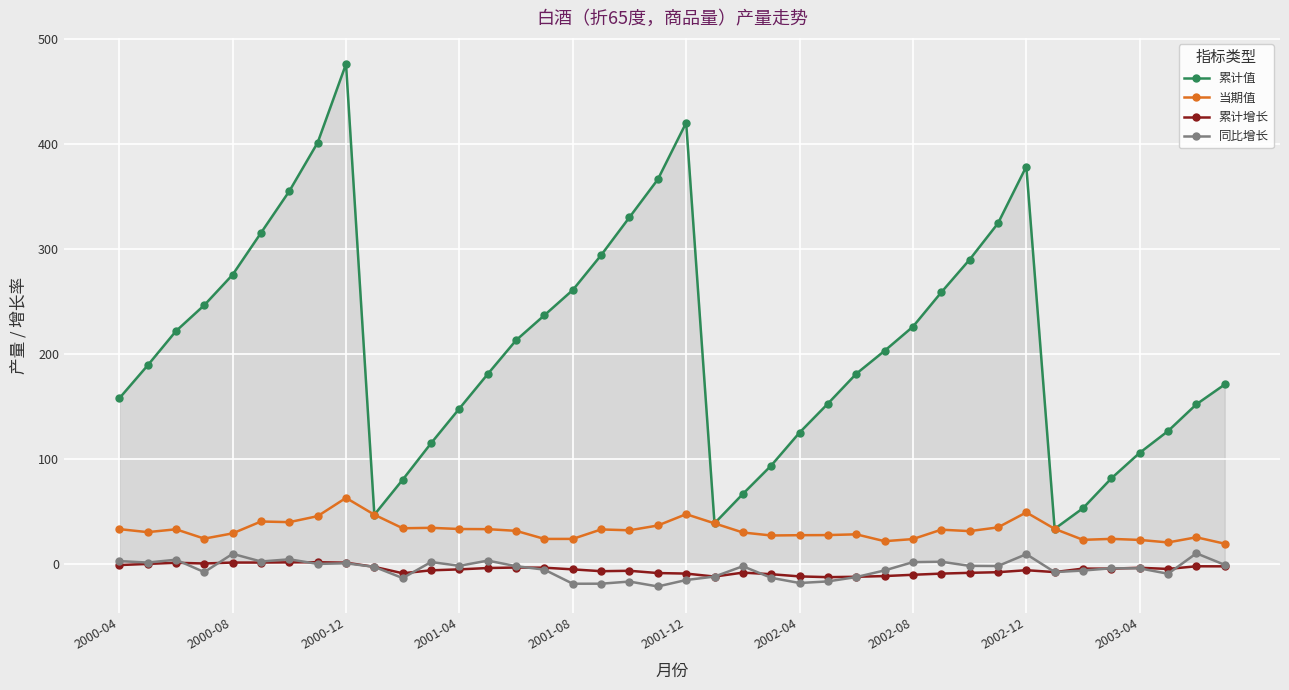

True or false: 累计增长 has more than 2 points higher than both neighbors.

True